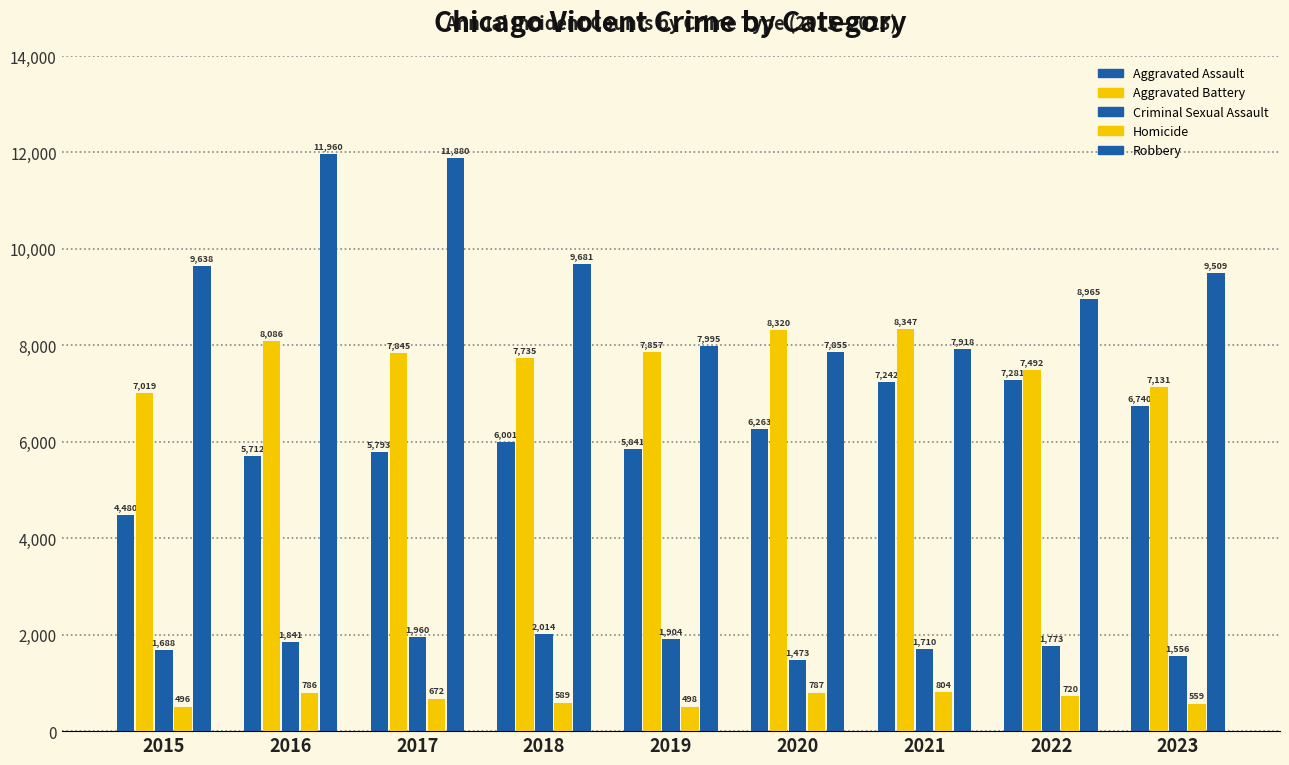

How many bars are there in total?

45